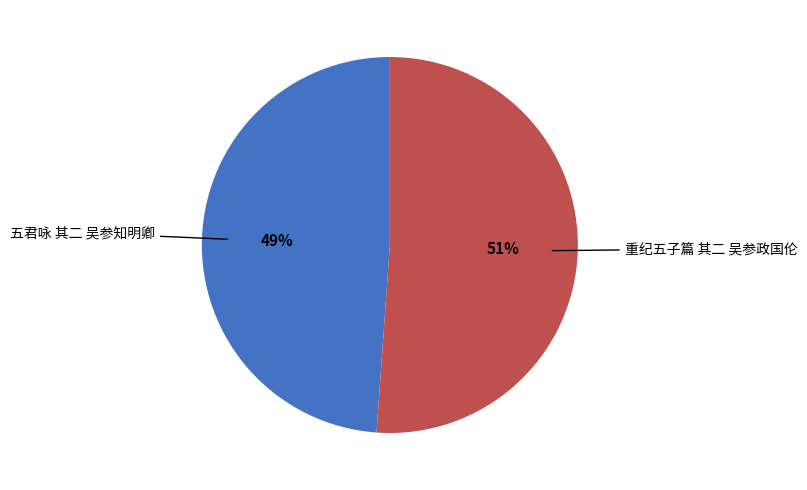

Is there any slice that represents more than half of the pie?

Yes